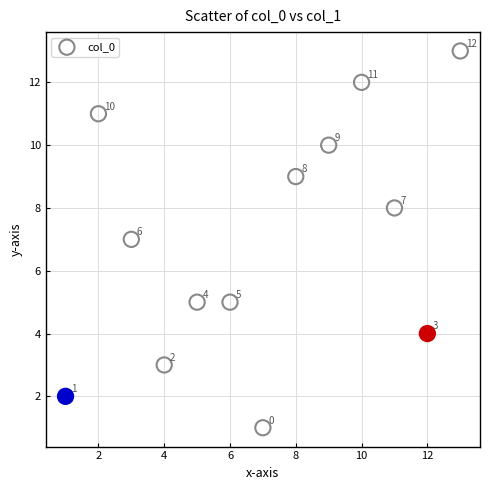

What is the range of Y values (max minus min)?

12